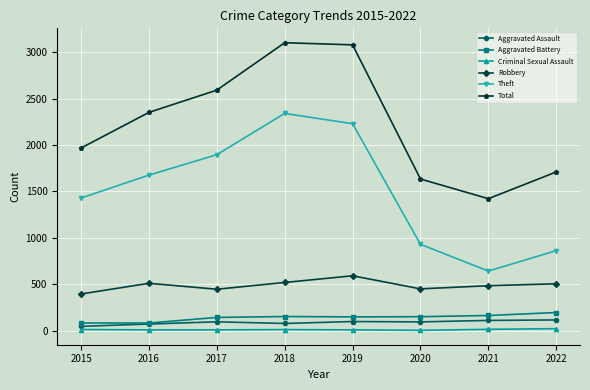

What is the value of the Theft point at the 3rd from the left?

1896